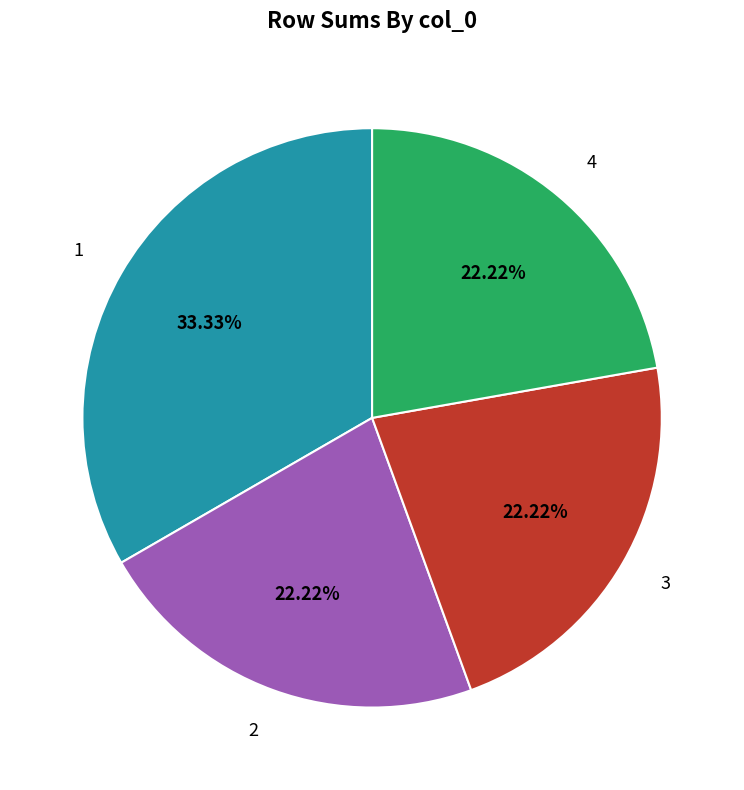

Count the number of slices in the pie.

4